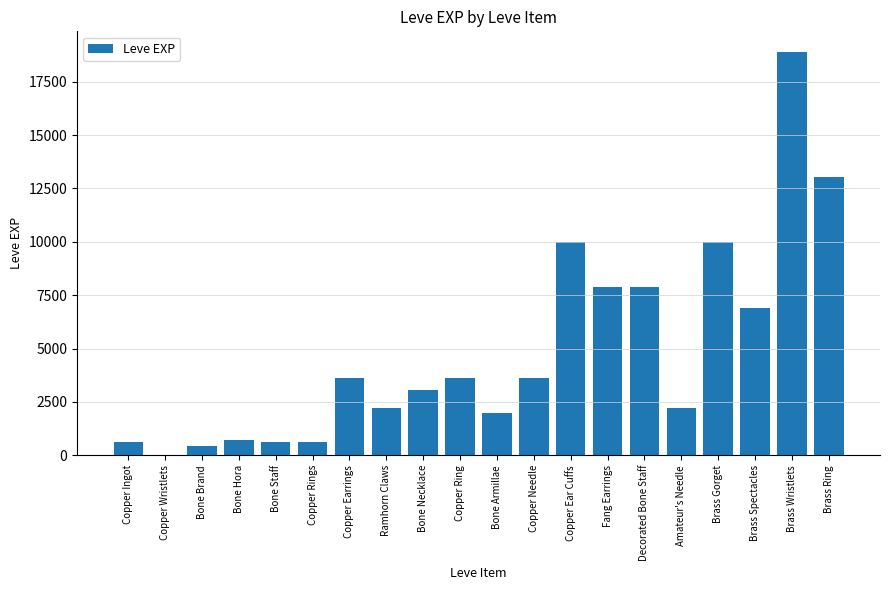

Read the value at Copper Rings, to the nearest 100.

600